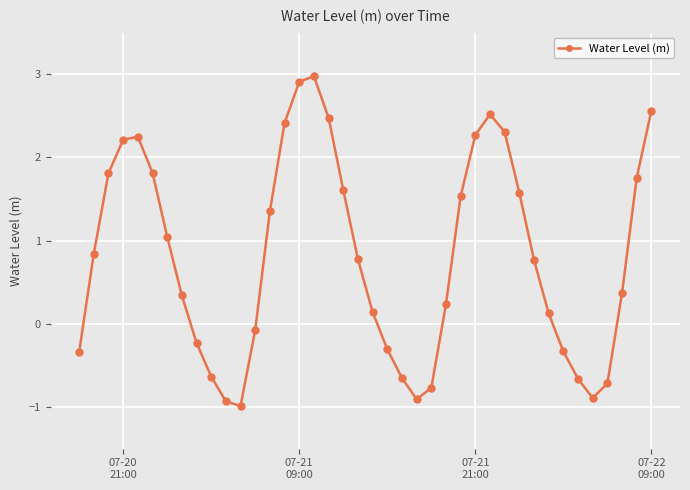

What is the maximum value shown in the chart?

3.0